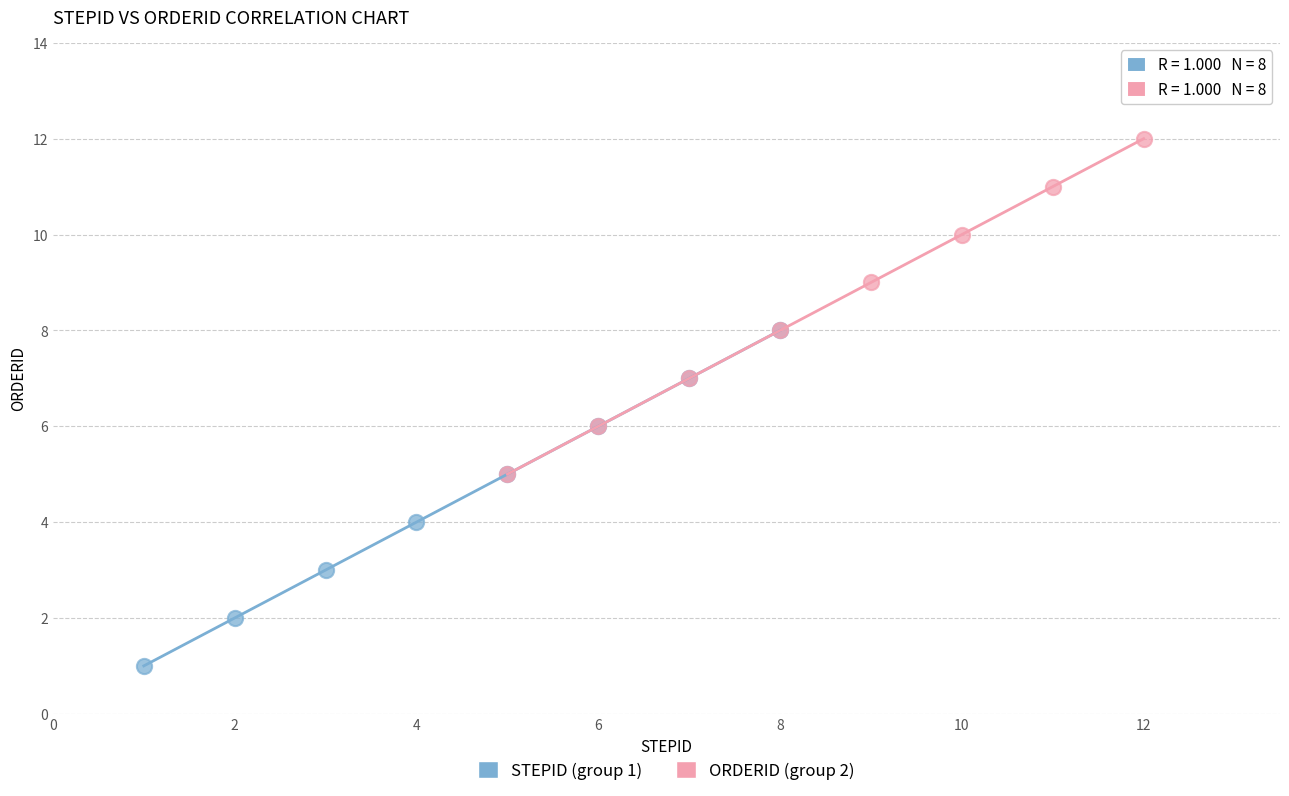

Which series contains the highest Y value?

ORDERID (group 2)